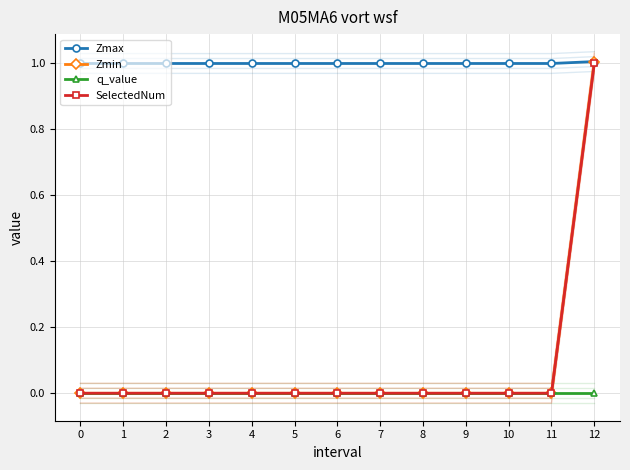

Reading left to right, what are all the values shown in this chart?

Zmax: 1.0	1.0	1.0	1.0	1.0	1.0	1.0	1.0	1.0	1.0	1.0	1.0	1.0
Zmin: 0.0	0.0	0.0	0.0	0.0	0.0	0.0	0.0	0.0	0.0	0.0	0.0	1.0
q_value: 0.0	0.0	0.0	0.0	0.0	0.0	0.0	0.0	0.0	0.0	0.0	0.0	-0.0
SelectedNum: 0.0	0.0	0.0	0.0	0.0	0.0	0.0	0.0	0.0	0.0	0.0	0.0	1.0